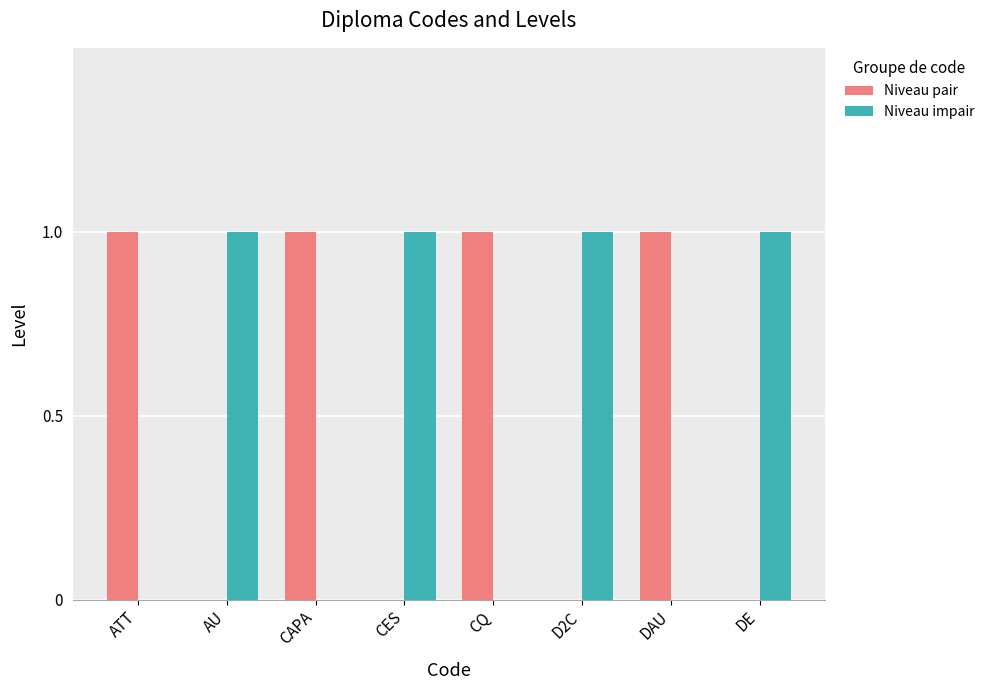

What is the sum of all Niveau impair values?

4